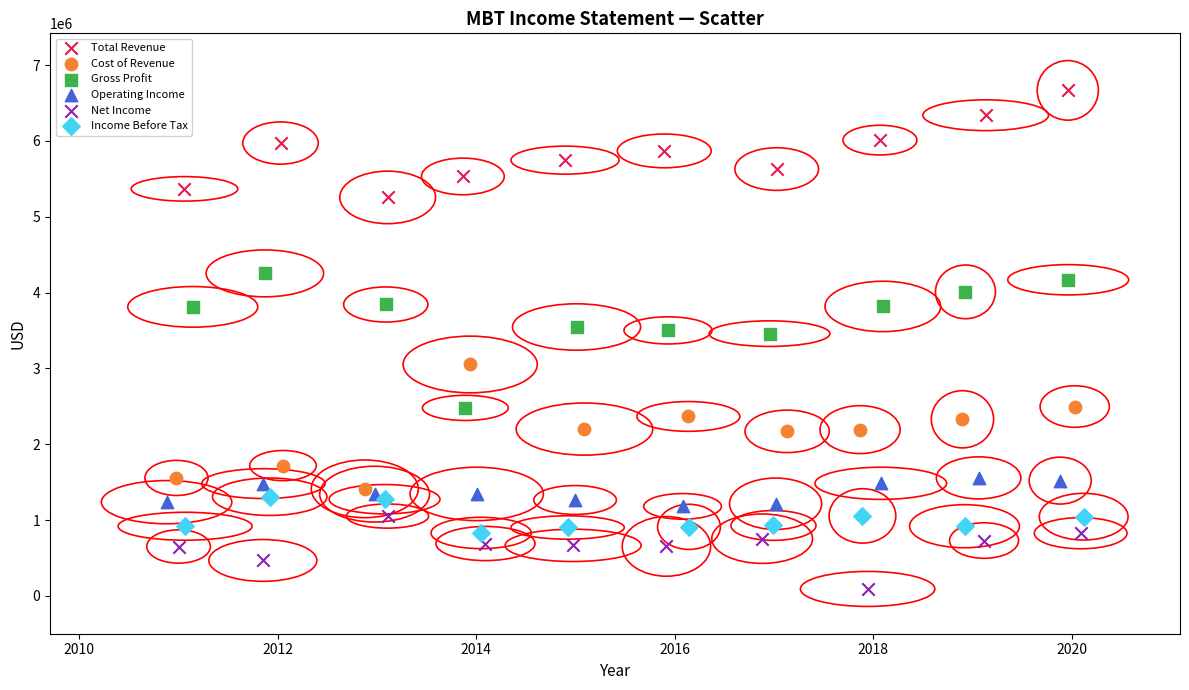

What are all the series names shown in the legend?

Total Revenue, Cost of Revenue, Gross Profit, Operating Income, Net Income, Income Before Tax